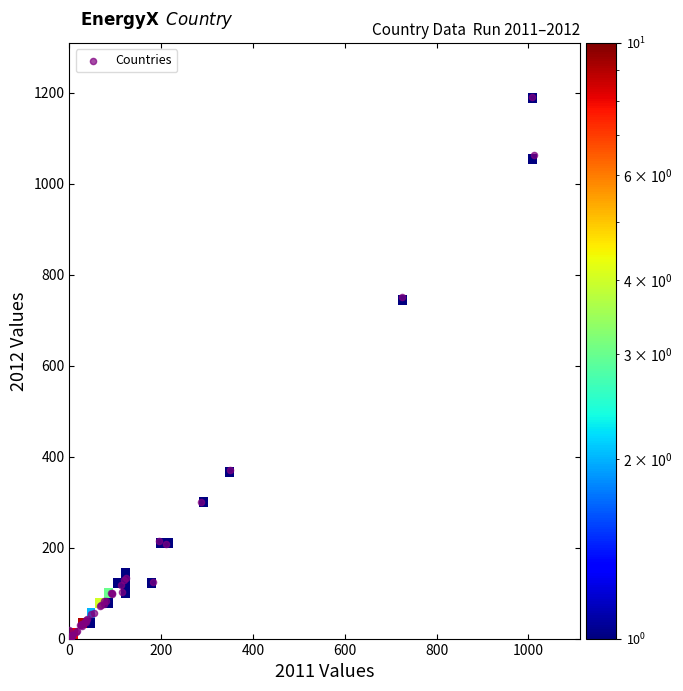

What Y value in the scatter plot is closest to 596?

750.1